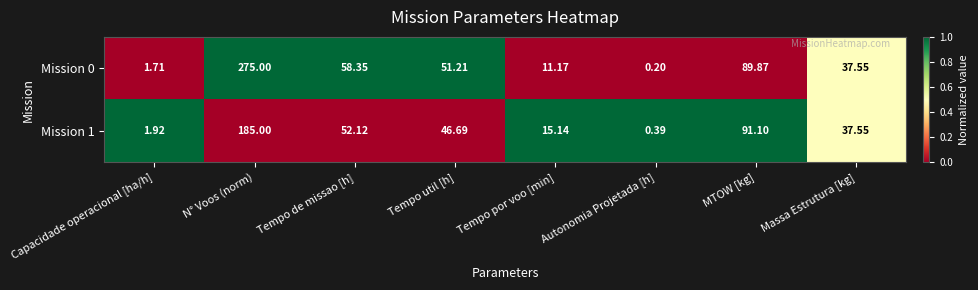

At which category does the chart reach its minimum across all series?

Autonomia Projetada [h]